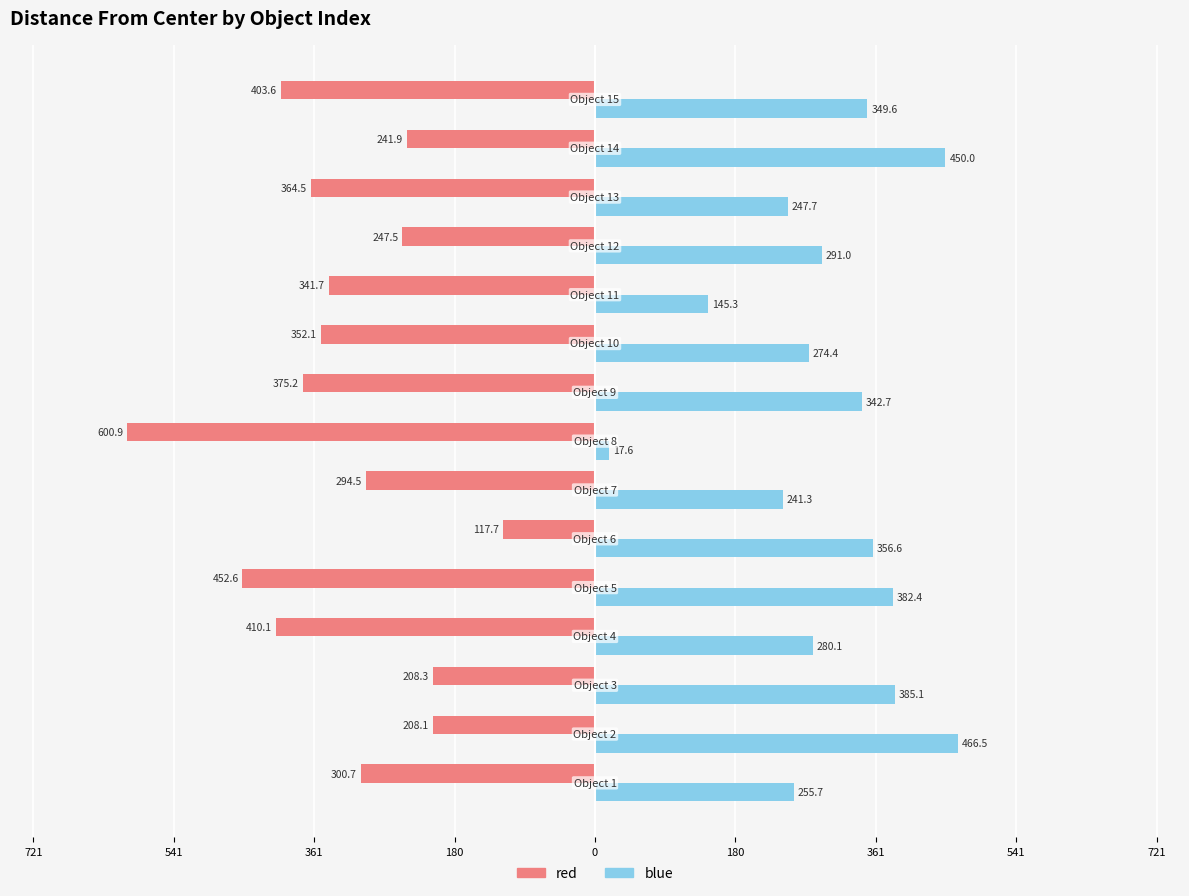

What are all the series names shown in the legend?

red, blue